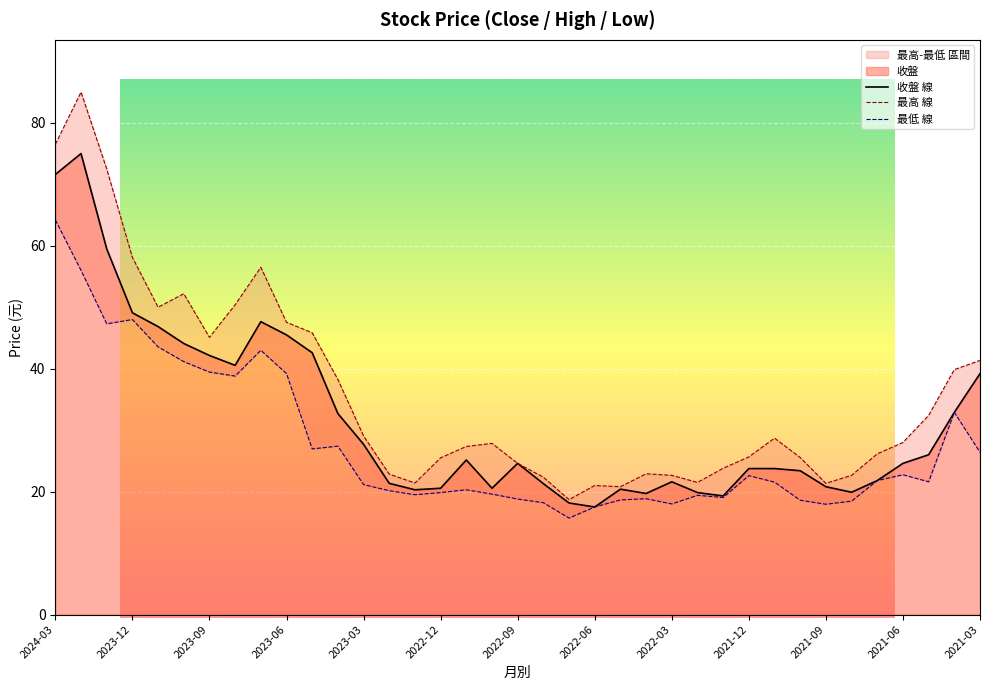

How many values in the 收盤 series are below 24?

18